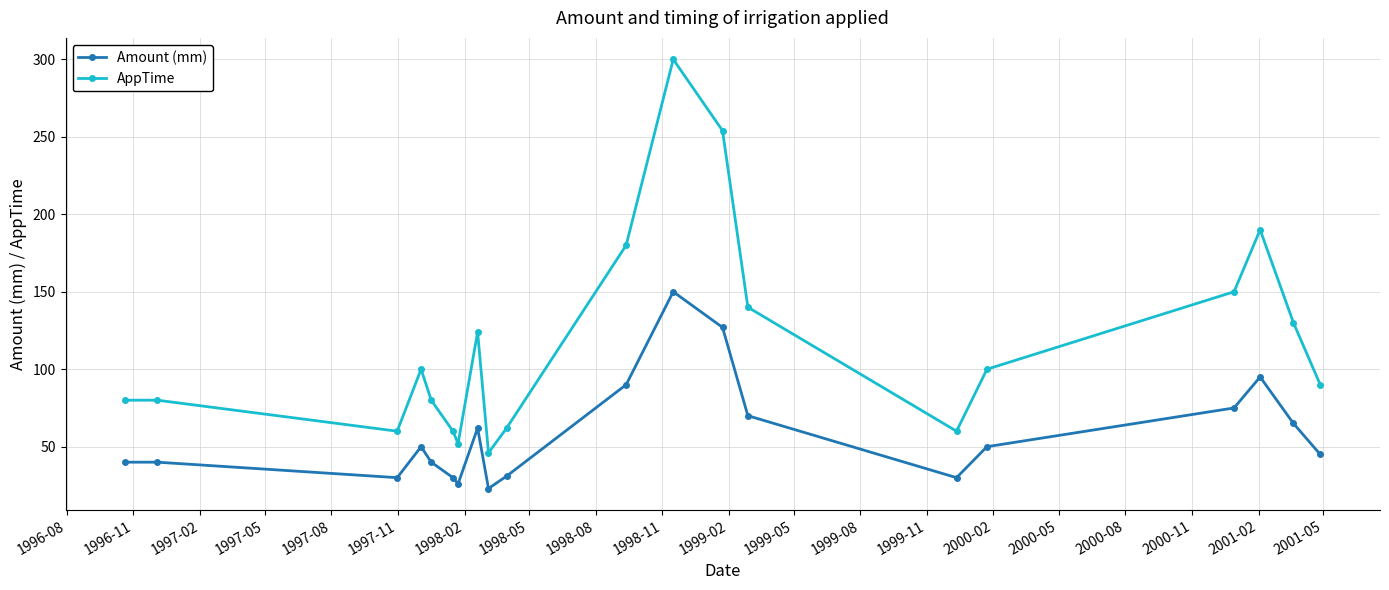

Which series has the largest range (max minus min)?

AppTime